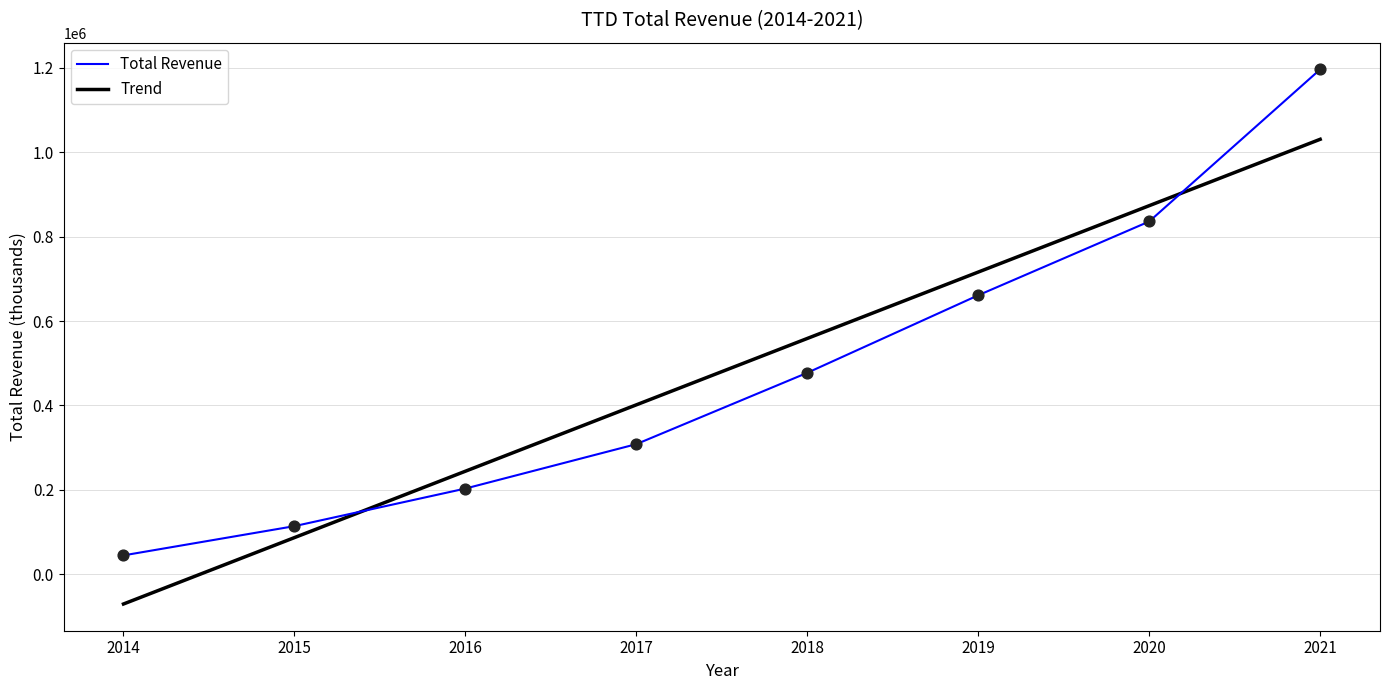

At which category is the sum across all series the highest?

2021